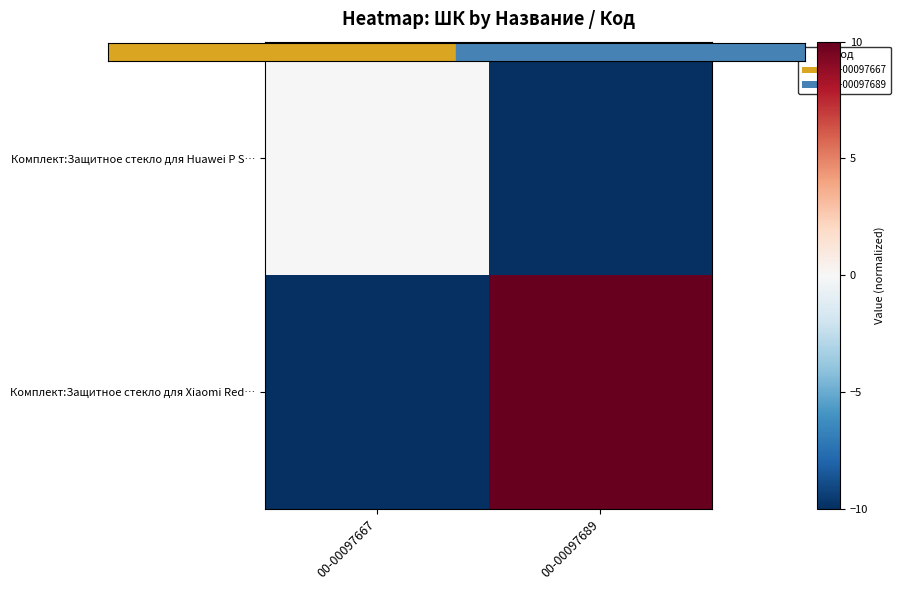

Which series has the widest spread of values?

Комплект:Защитное стекло для Xiaomi Red…